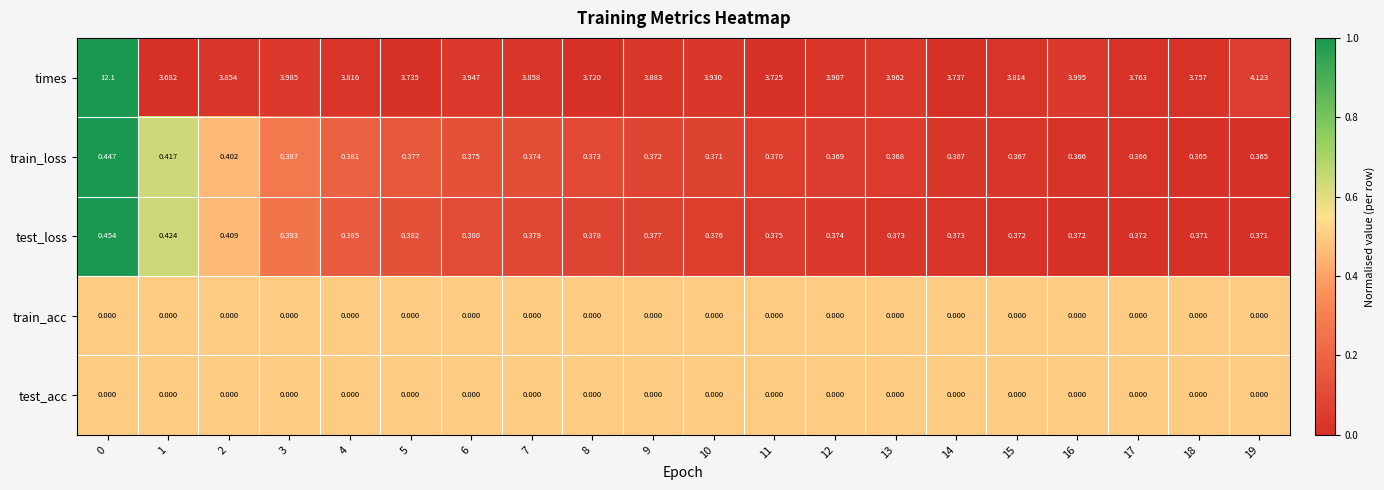

Between 5 and 7, which series saw the biggest shift?

times